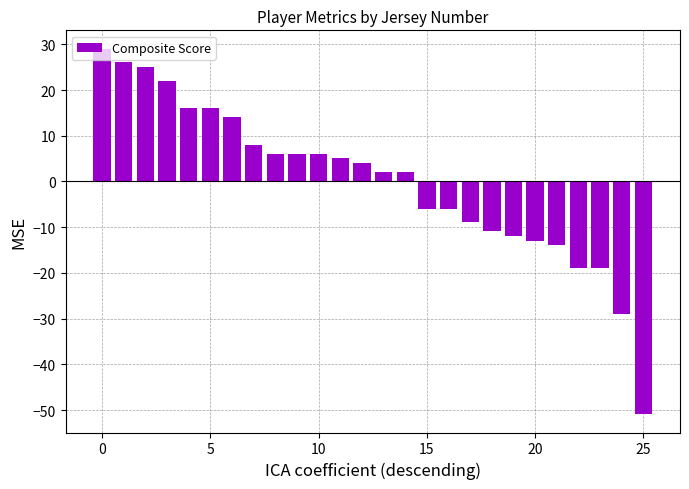

What is the value of the 10th bar from the left?

6.1